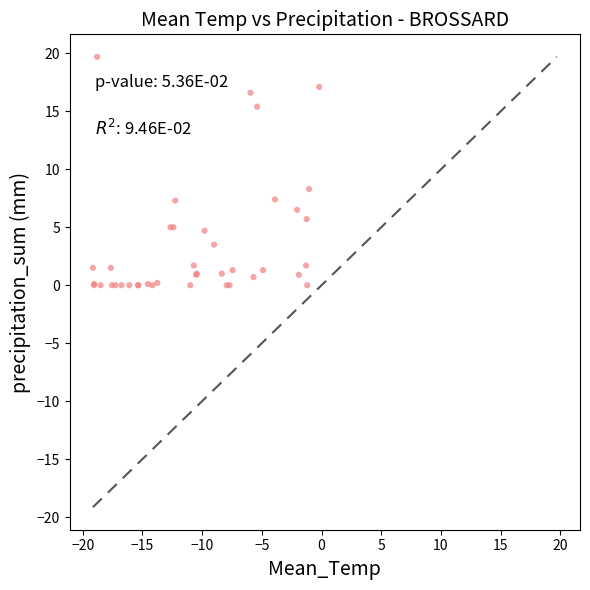

What Y value in the scatter plot is closest to 9?

8.3